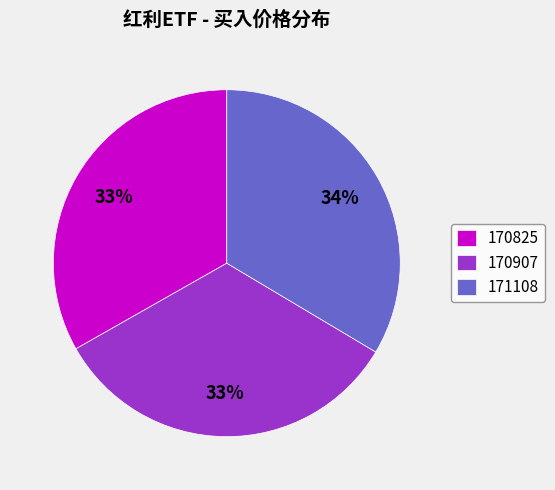

Approximately how many times larger is the value at 171108 compared to 170825?

1.0